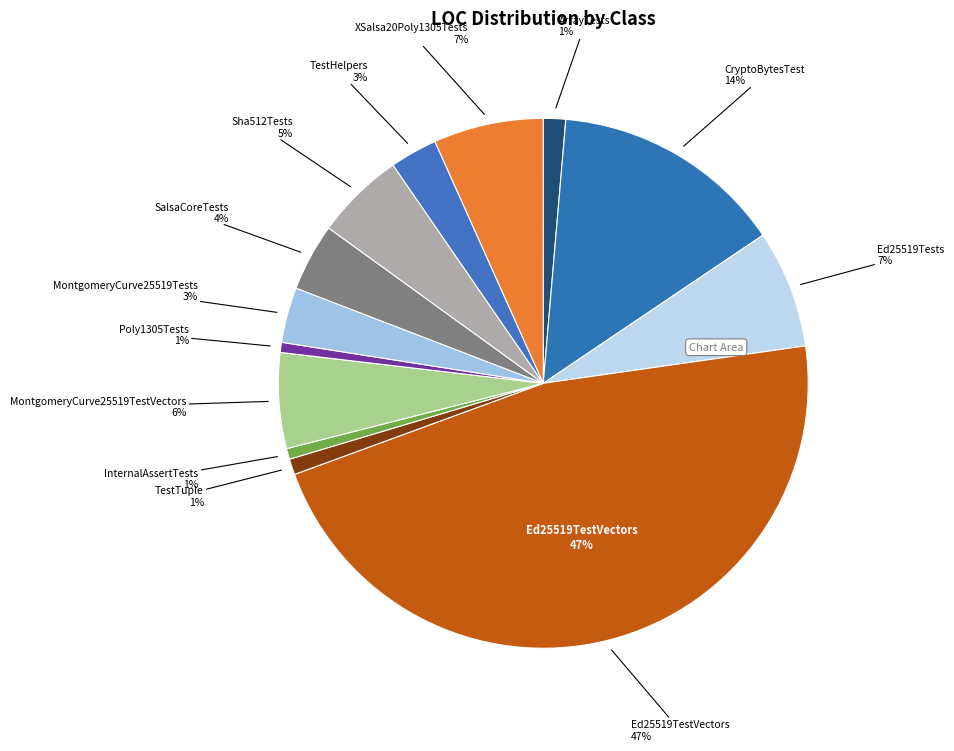

How many segments does this pie chart have?

13